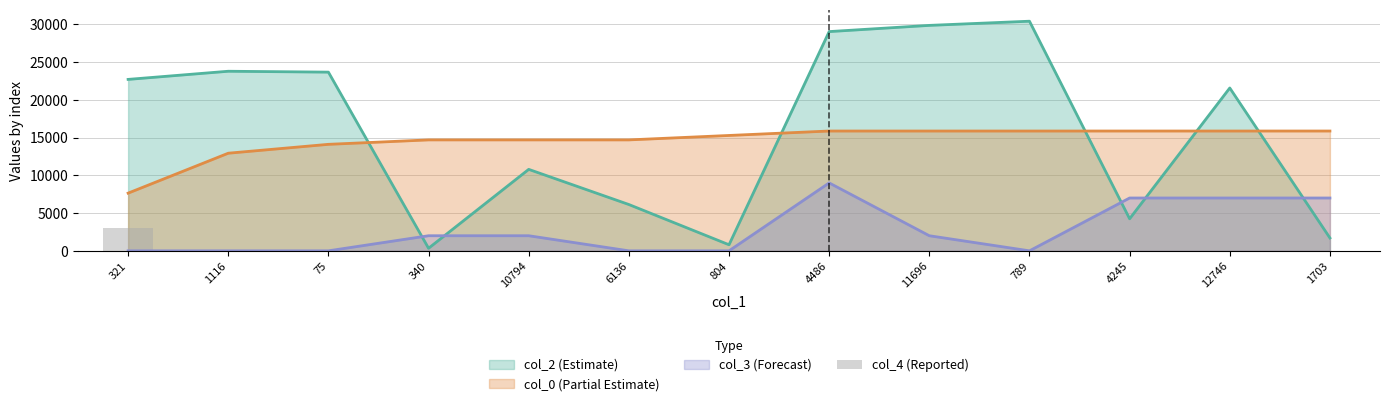

True or false: col_2 (Estimate) and col_0 (Partial Estimate) cross at least once.

True